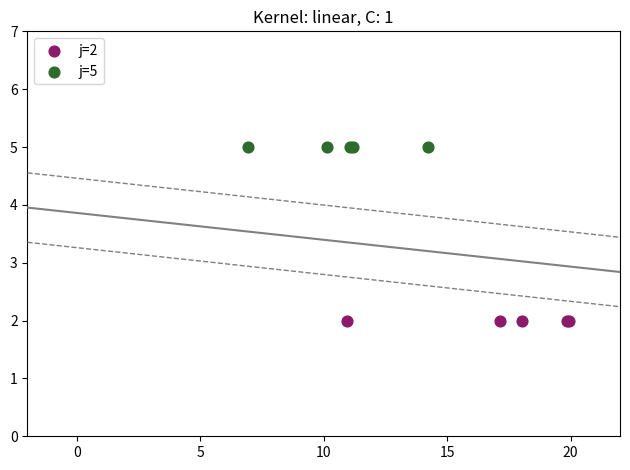

Which series contains the highest Y value?

j=5